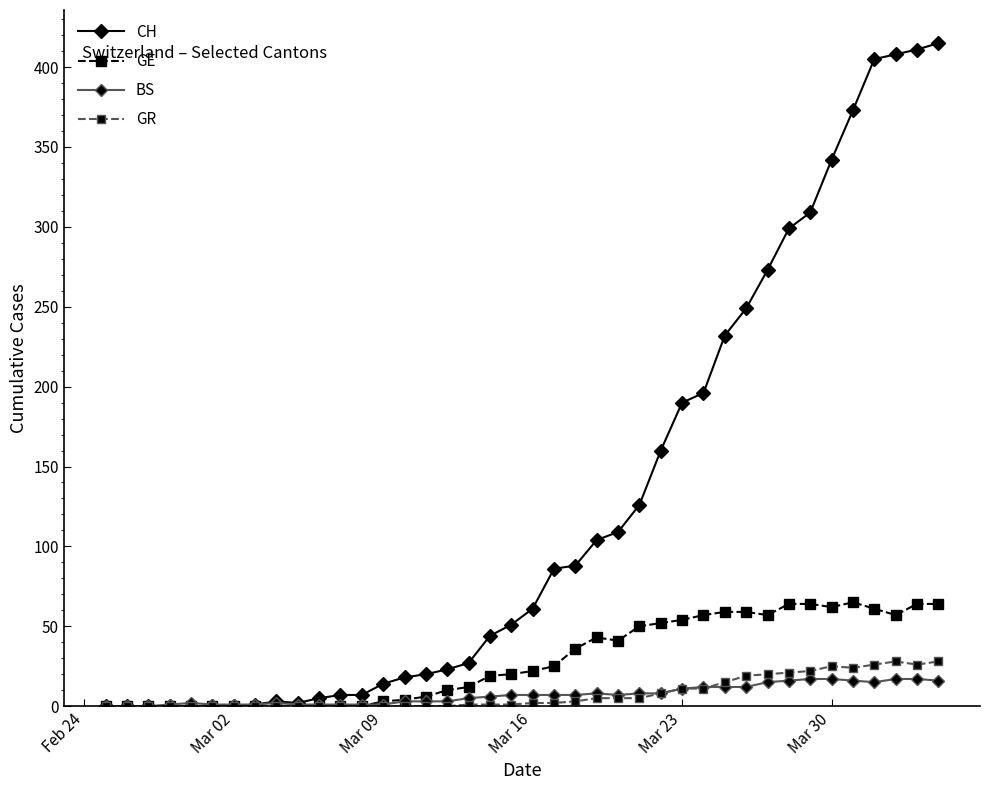

Which series has the largest range (max minus min)?

CH